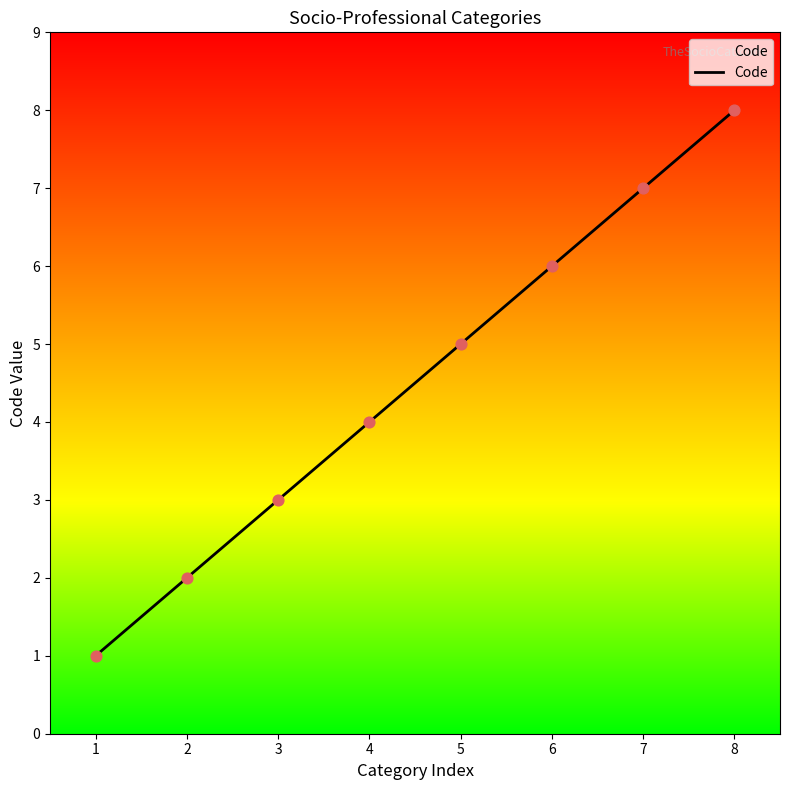

Approximately how many times larger is the value at 6 compared to 5?

1.2